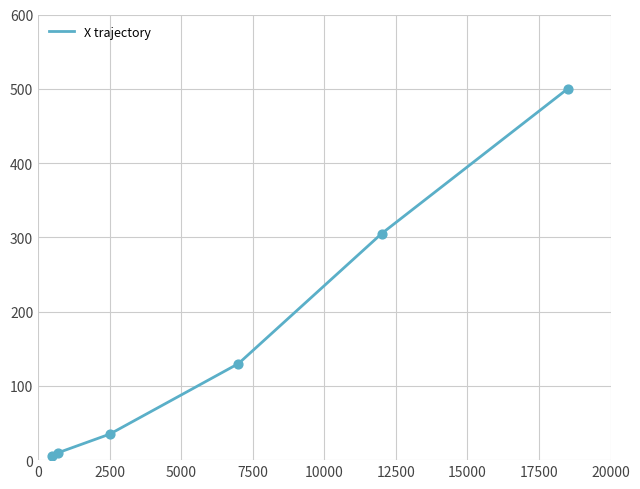

What is the greatest value displayed?

500